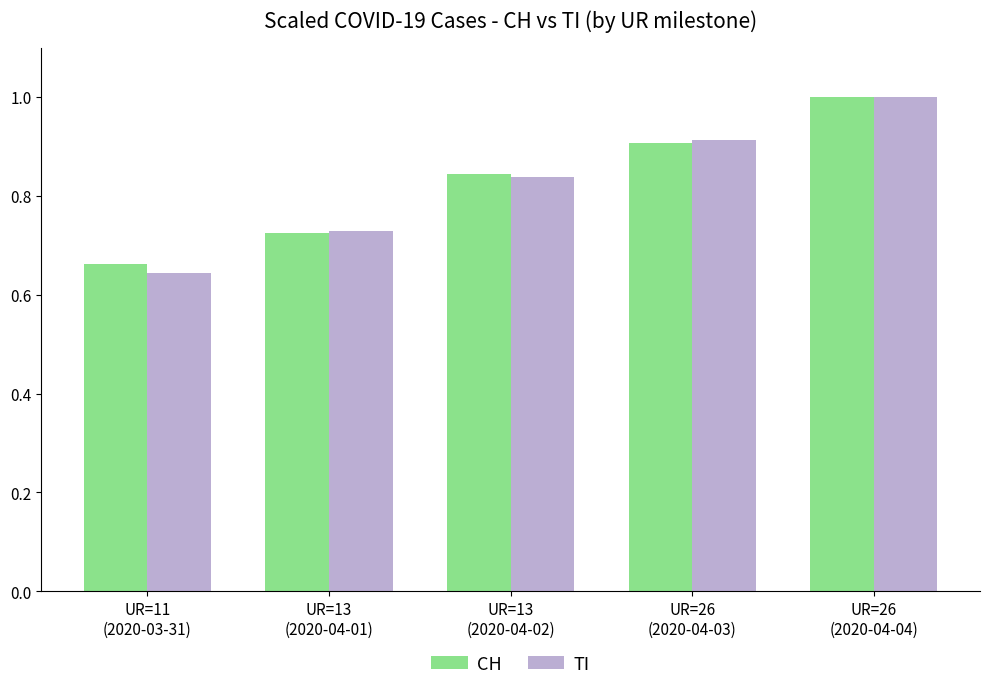

At which label does TI reach its minimum?

UR=11
(2020-03-31)